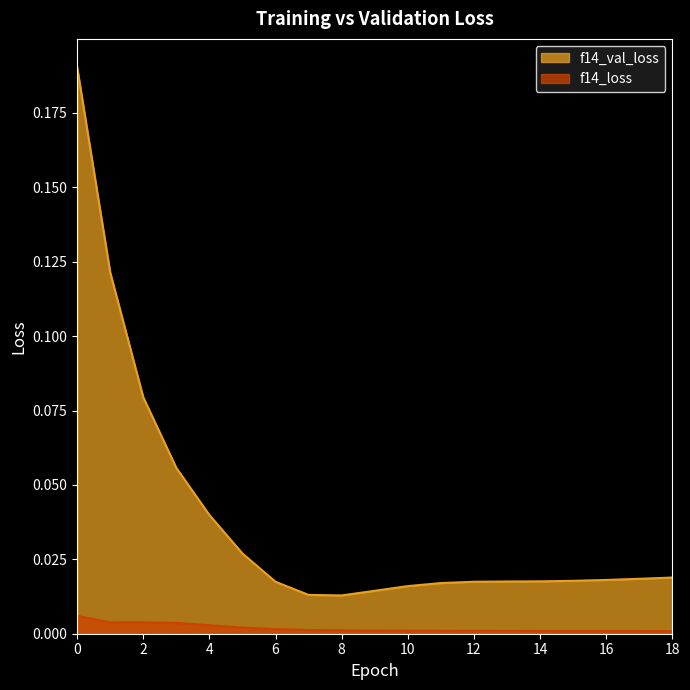

True or false: f14_loss has more than 0 interior local peaks.

True